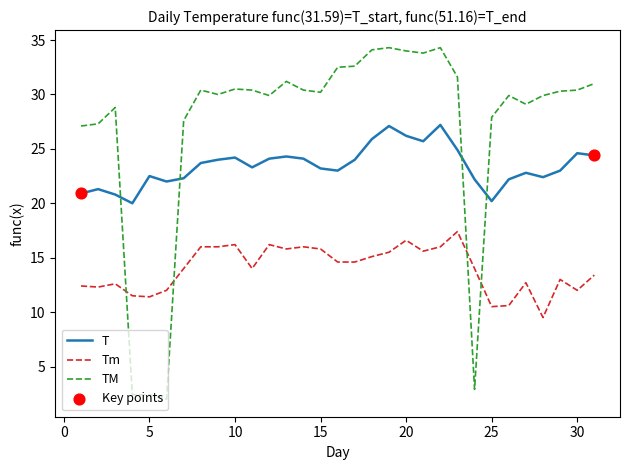

Which series has the largest total across all categories?

TM